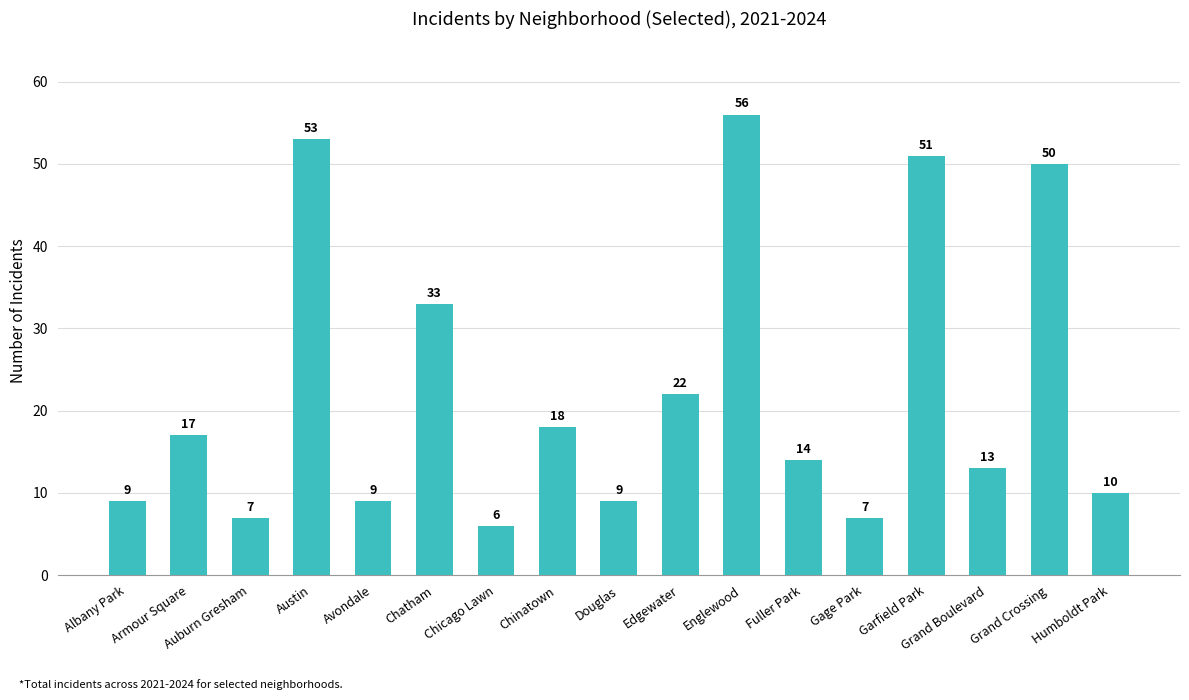

What is the label of the 13th bar from the left?

Gage Park